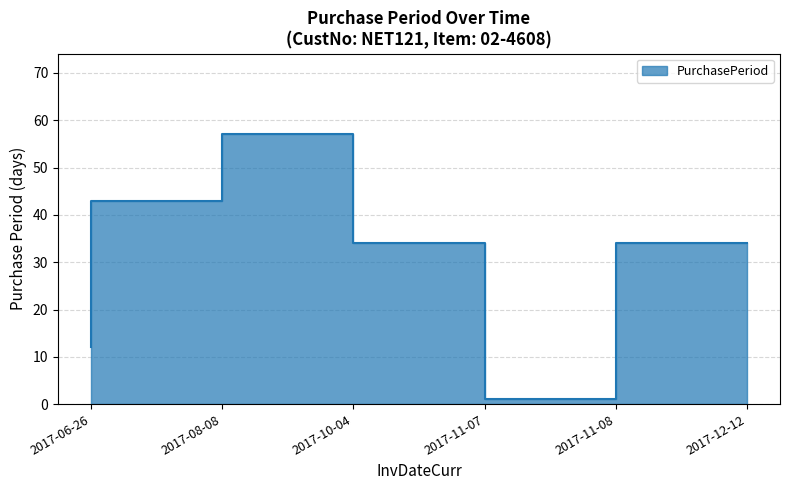

What is the ratio of the value at 2017-10-04 to the value at 2017-11-08?

57.0